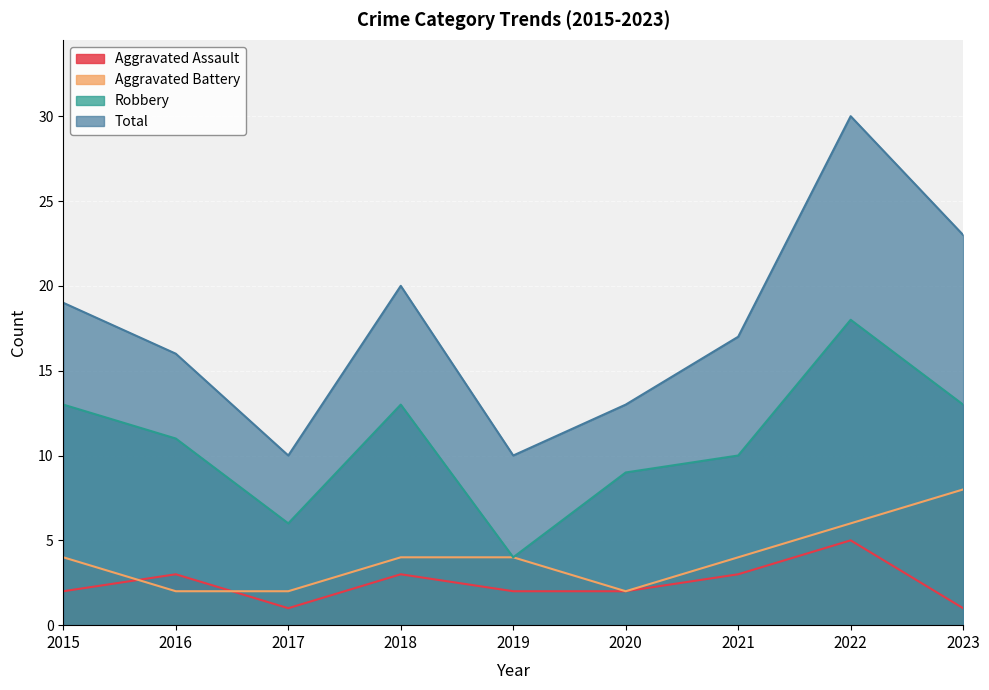

How many interior local peaks does the Robbery series have?

2